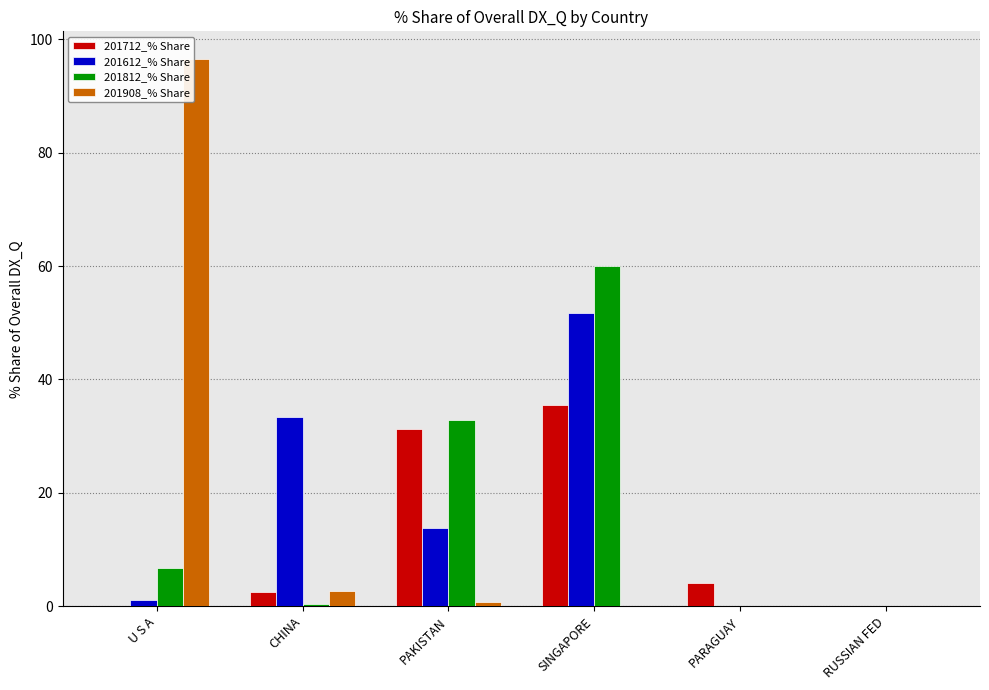

What is the maximum value for 201712_% Share?

35.4